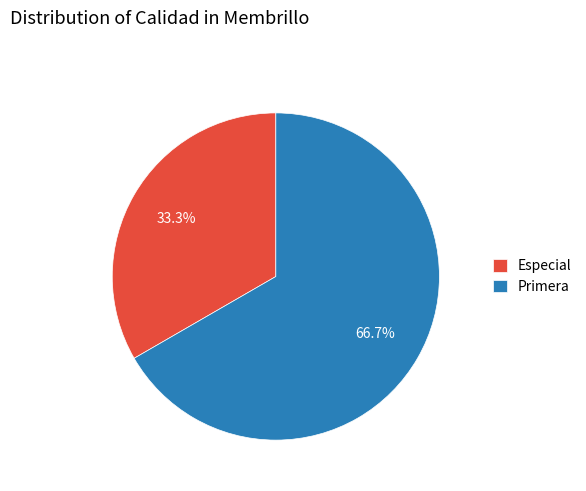

Do Especial and Primera together represent more than half of the pie?

Yes